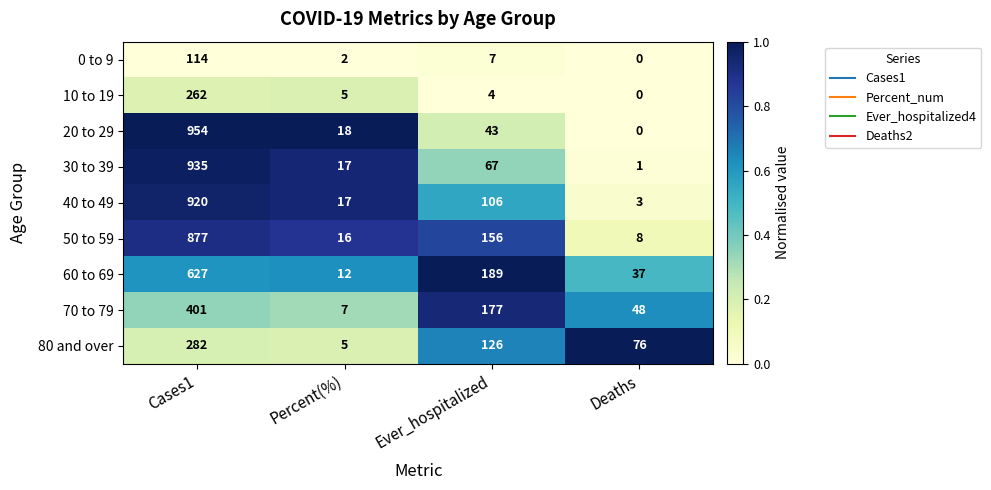

At Ever_hospitalized, list the series in order from largest to smallest.

60 to 69, 70 to 79, 50 to 59, 80 and over, 40 to 49, 30 to 39, 20 to 29, 0 to 9, 10 to 19